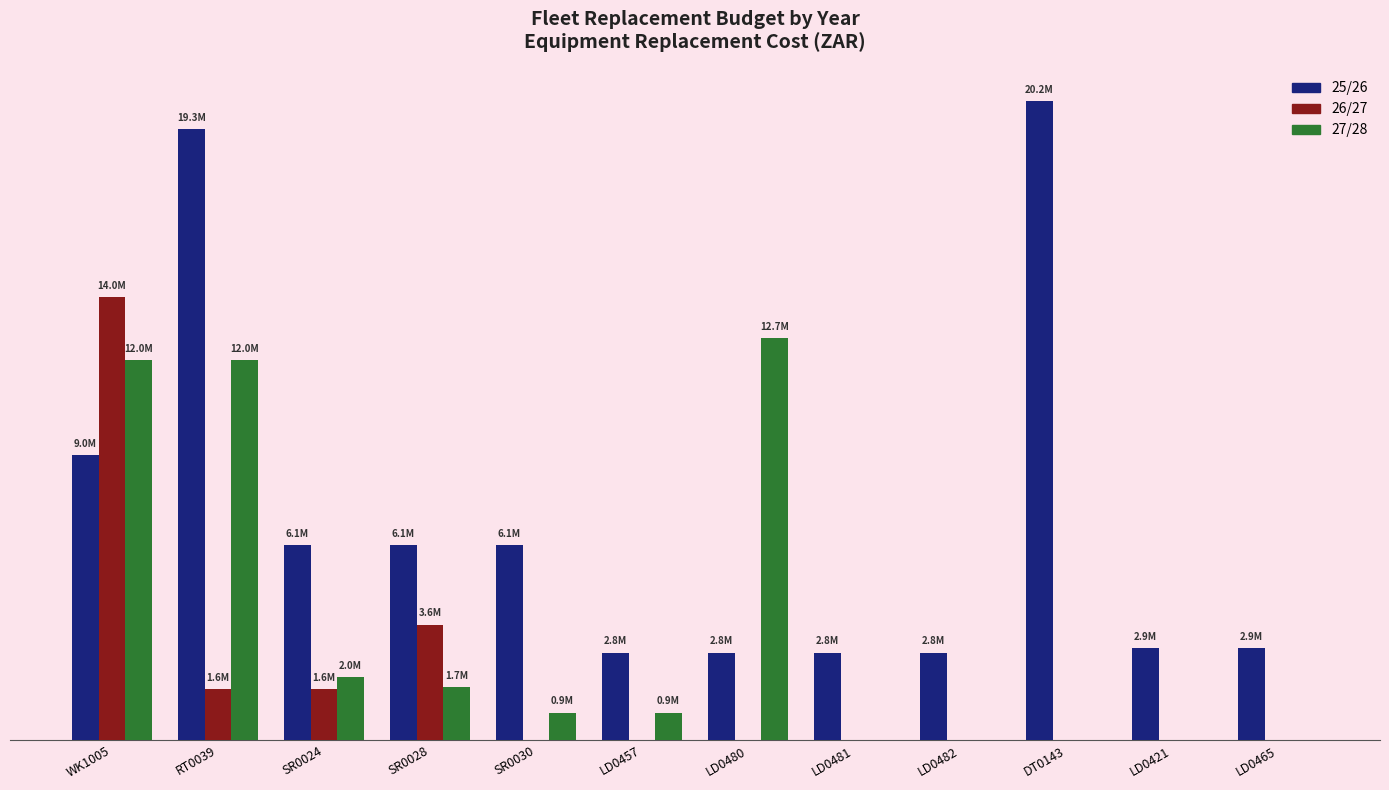

What are all the series names shown in the legend?

25/26, 26/27, 27/28